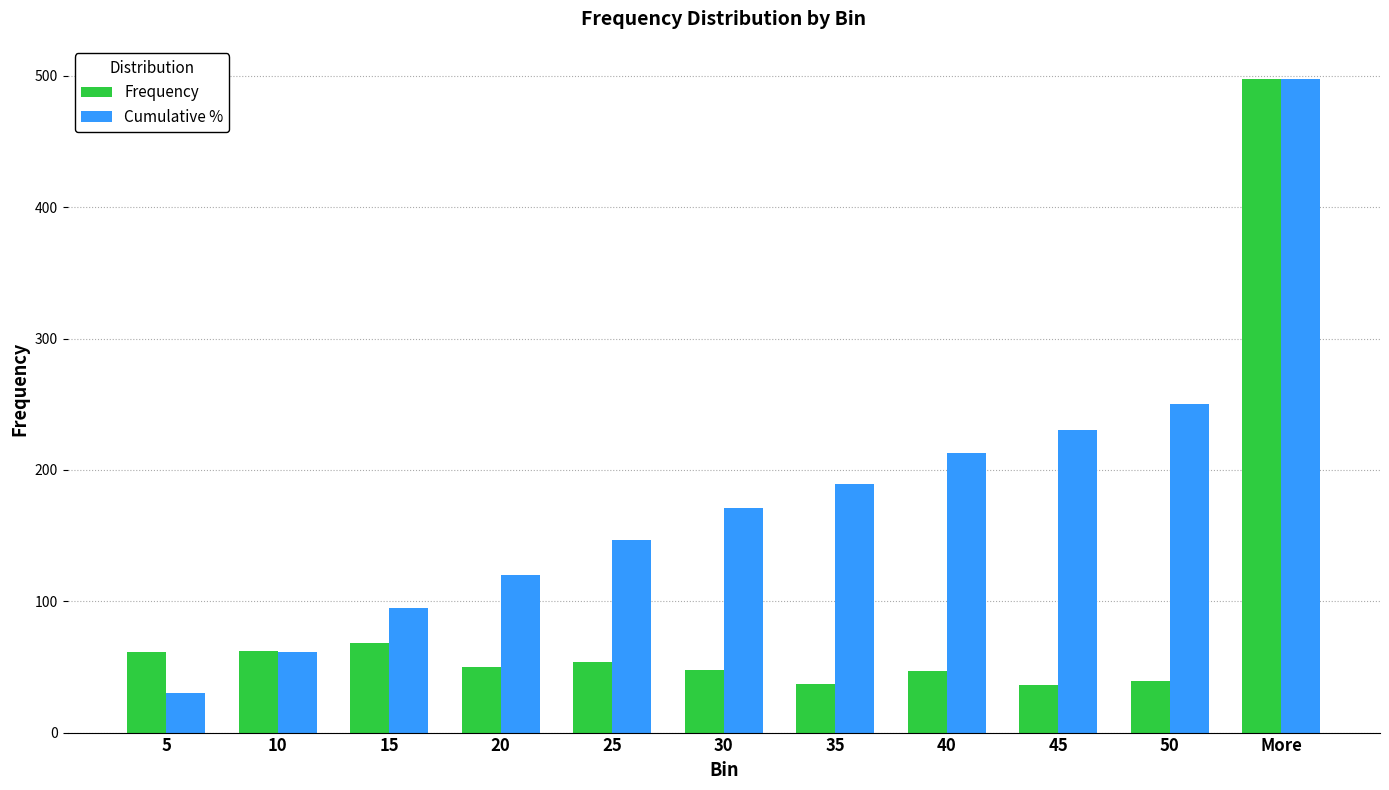

What is the label of the 8th bar from the left?

40